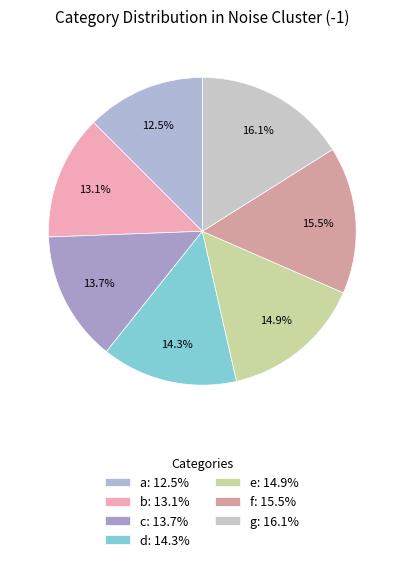

Count the number of slices in the pie.

7